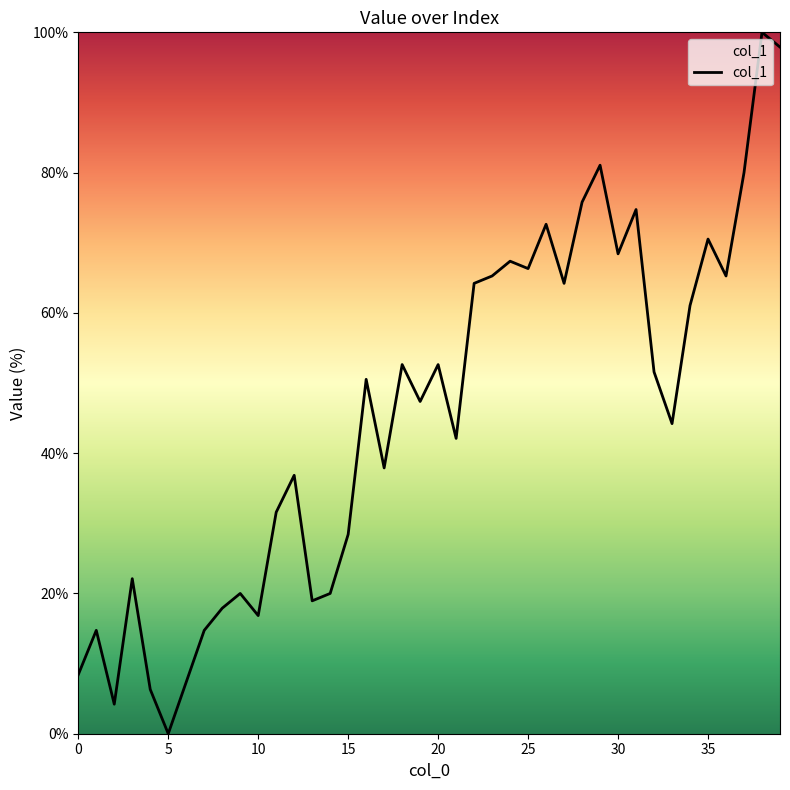

What is the maximum value shown in the chart?

100.0